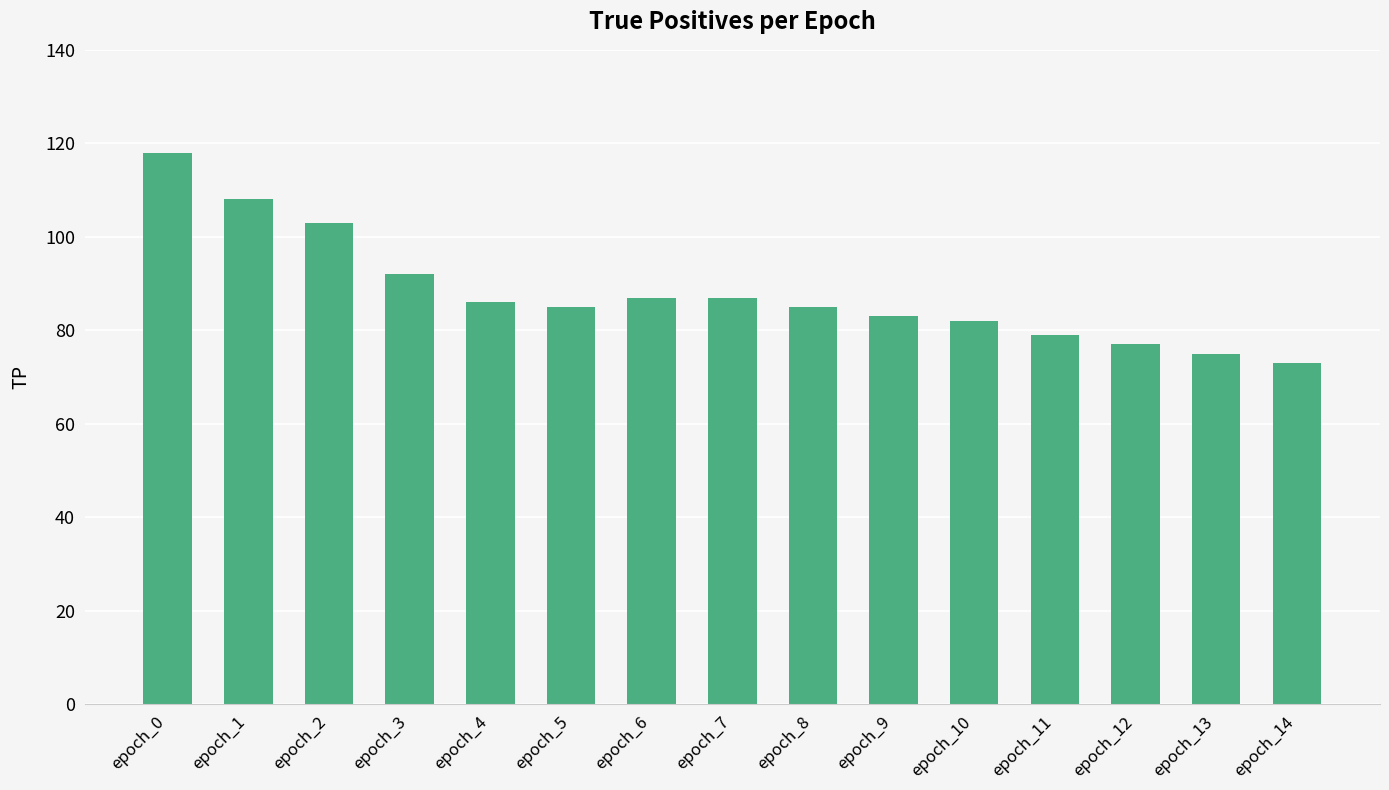

What is the change in value from epoch_0 to epoch_1?

-10